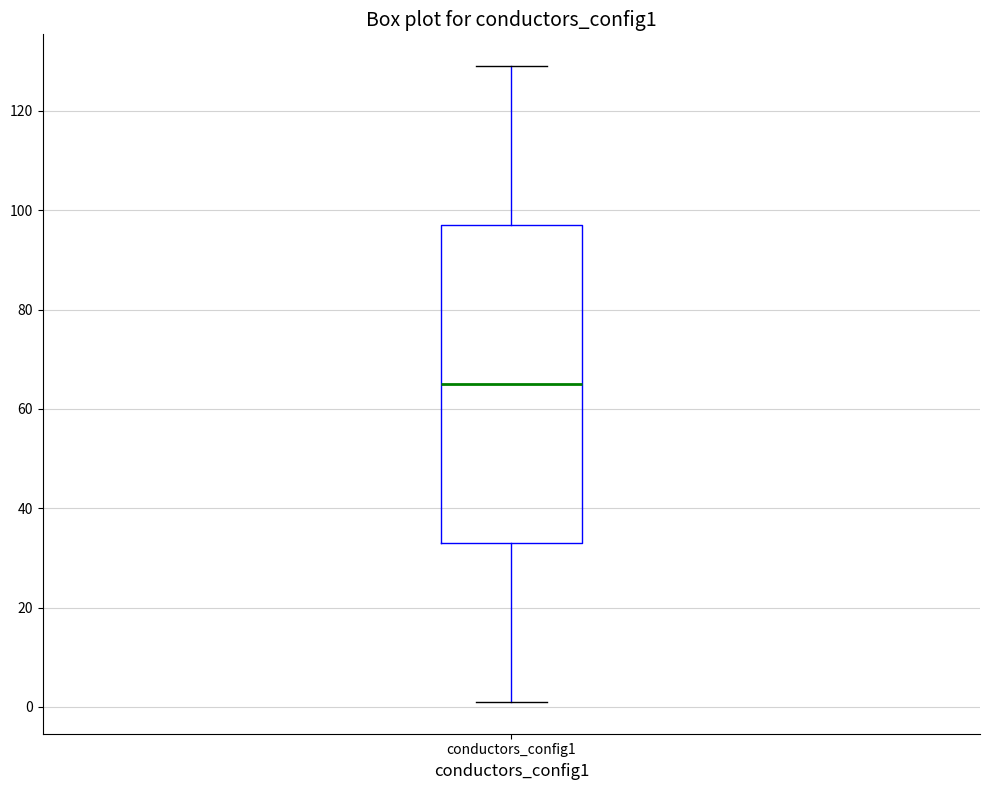

Transcribe this box plot: give where the median line is, the range the box spans, and where the two whiskers end, as read against the y-axis. The values are not printed on the chart, so give them approximately, as read against the axis.

median 66, box 34 to 98, whiskers 2 to 130